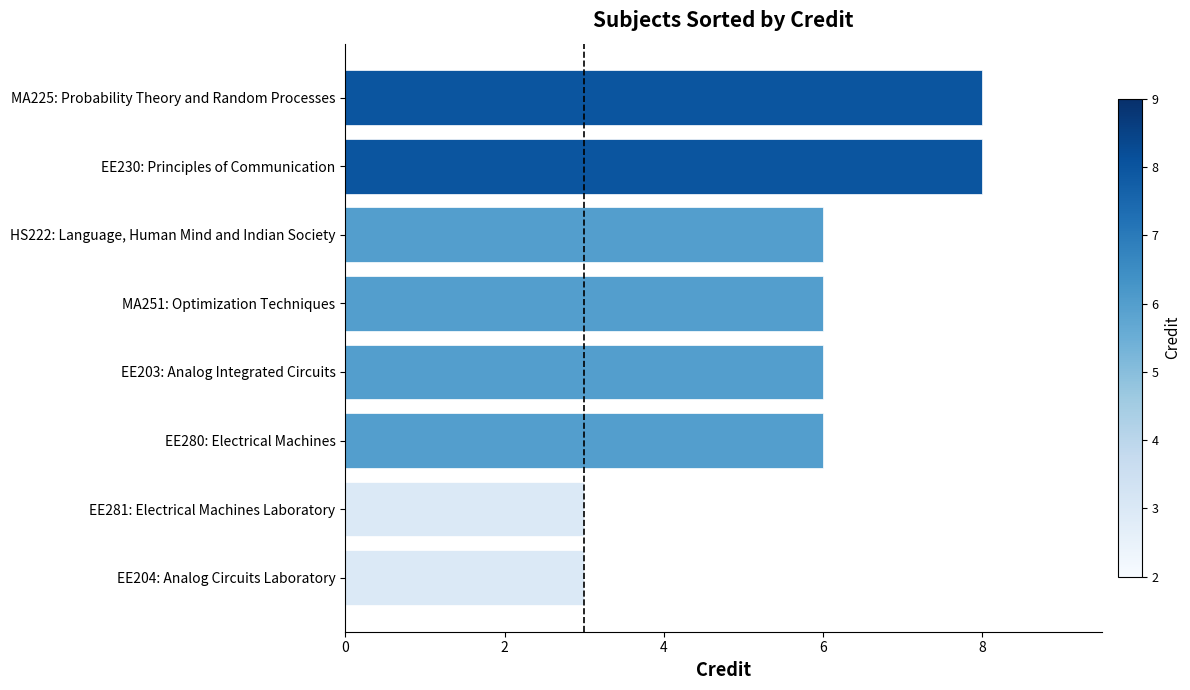

What is the sum of all values?

46